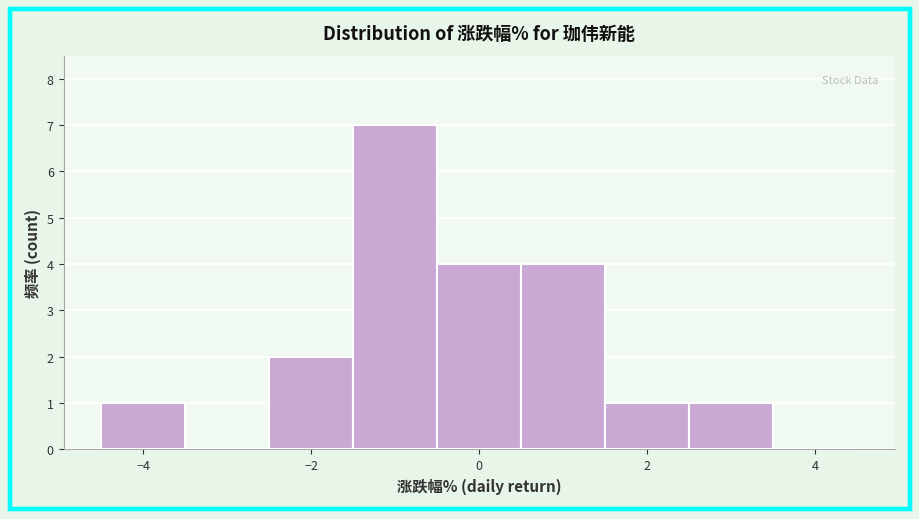

Which range on the x-axis has the tallest bar?

-1.5 to -0.5